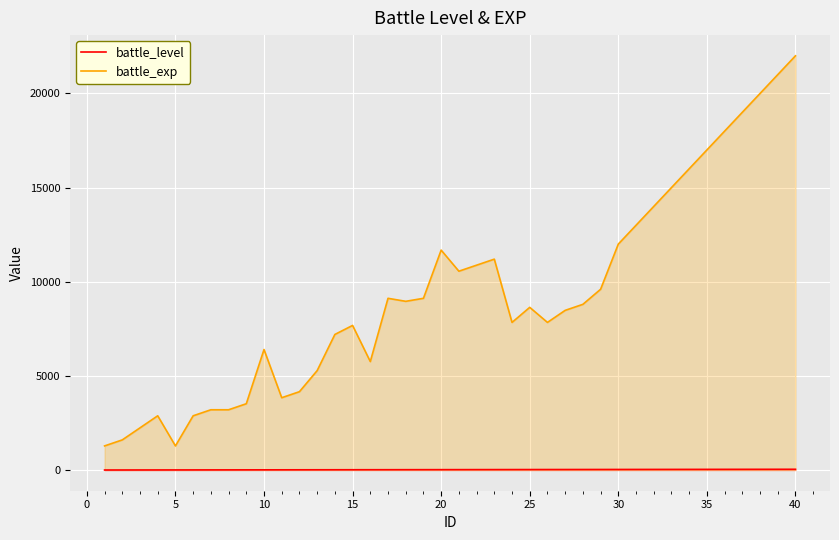

How many positive values does the battle_level series have?

39